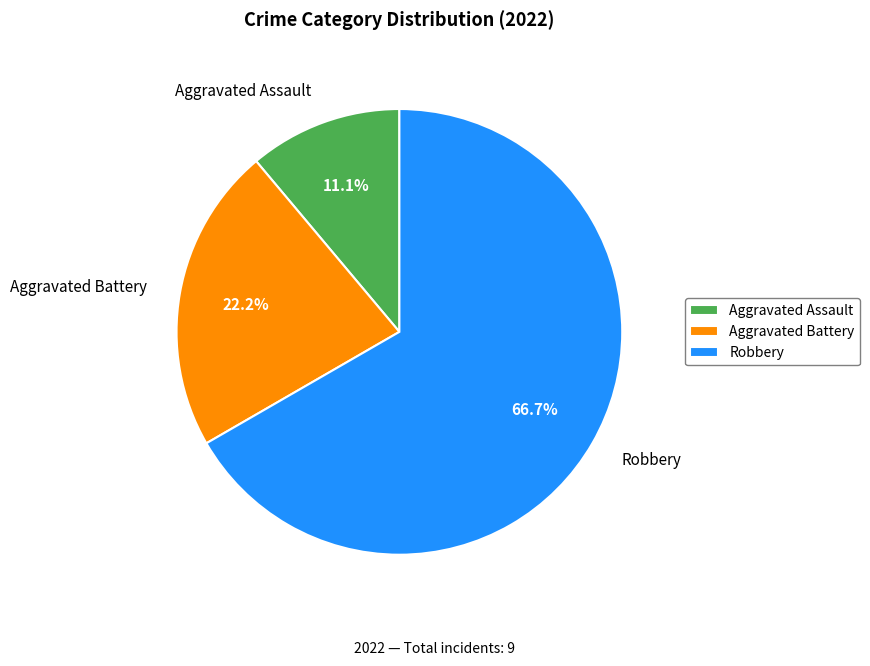

What is the largest slice in the pie chart?

Robbery